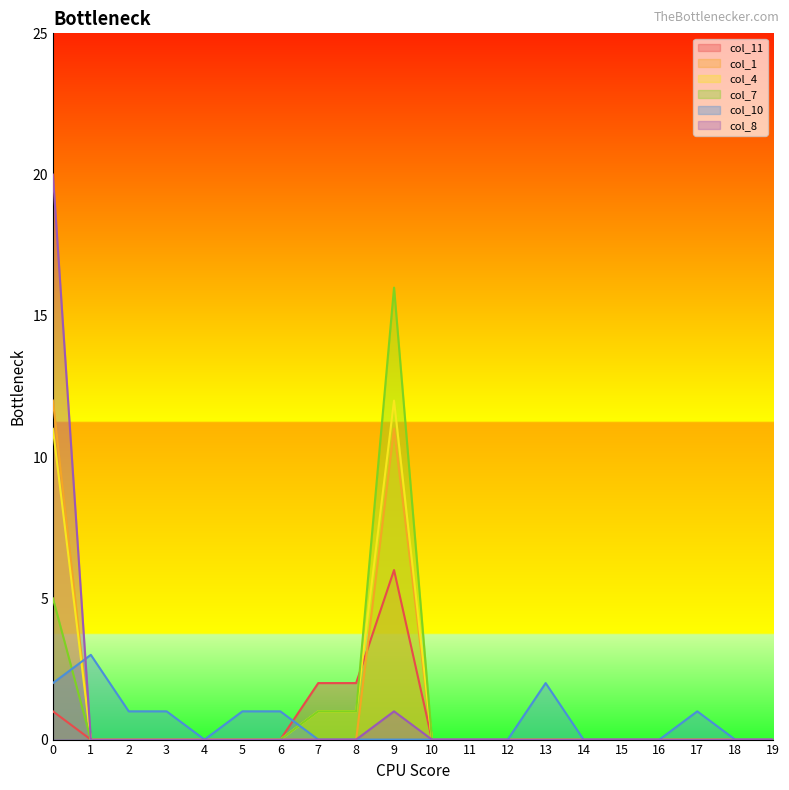

How many lines are shown in the chart?

6